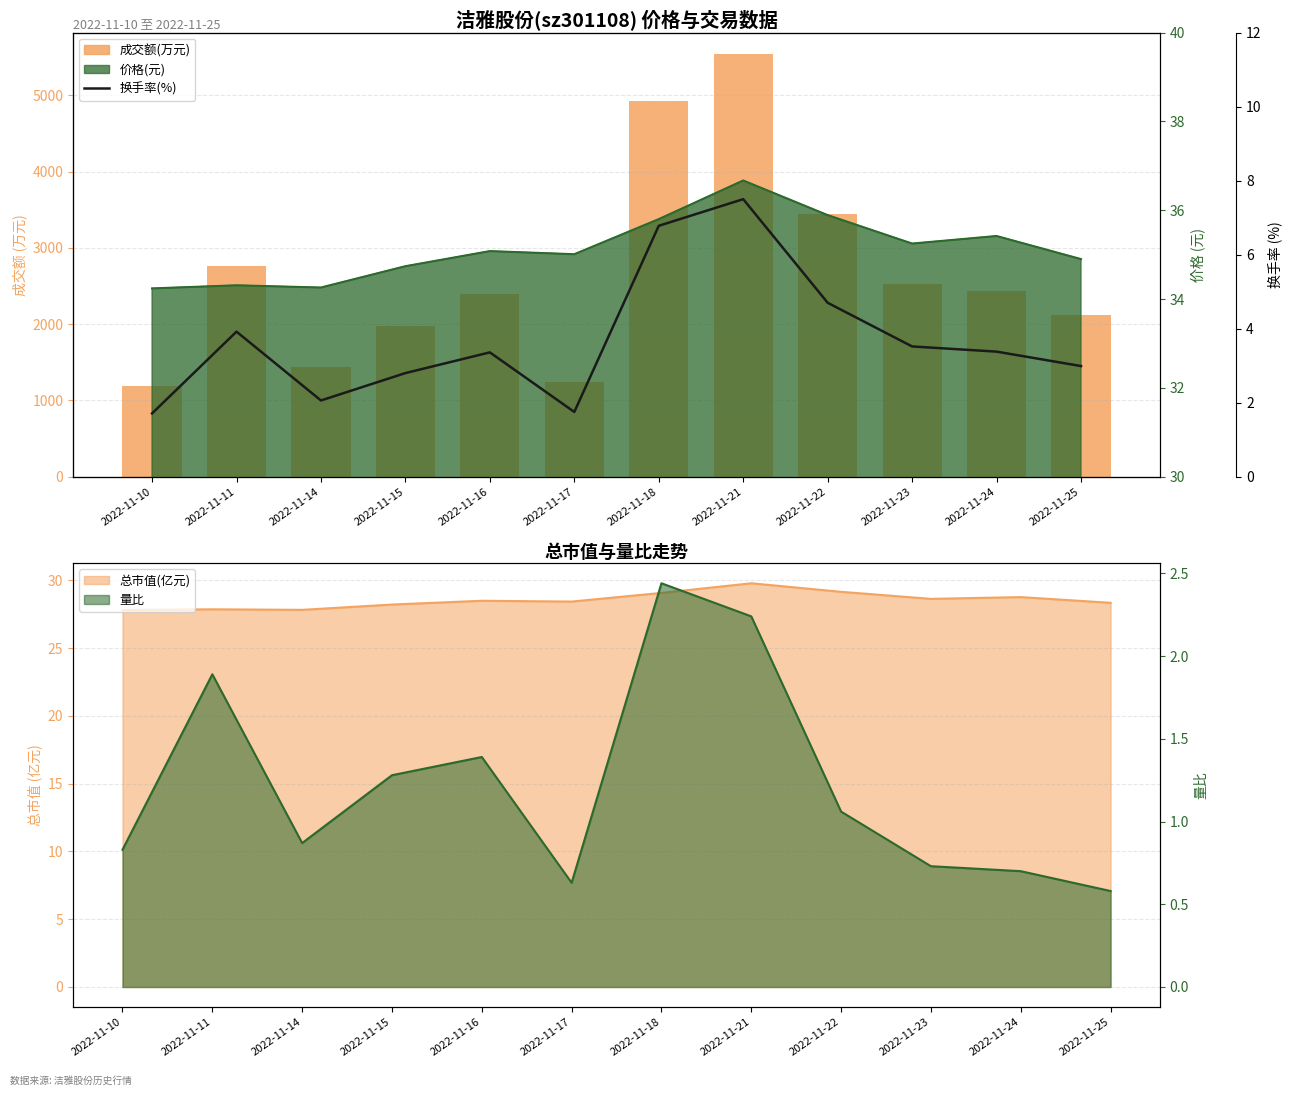

What is the maximum value for 成交额(万元)?

5544.0